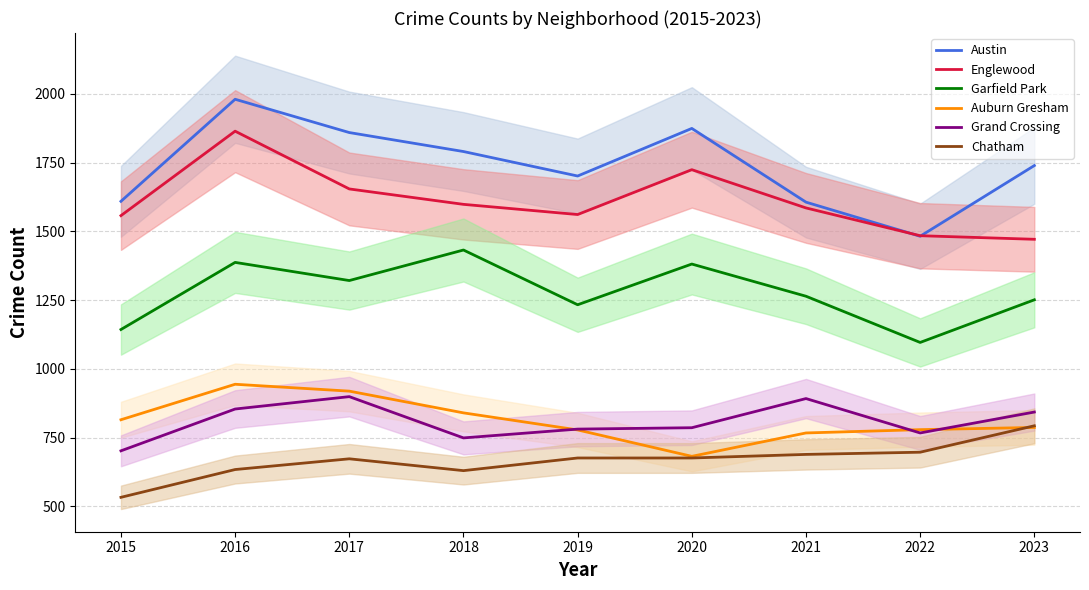

In Englewood, how many points are lower than both neighbors (excluding endpoints)?

1